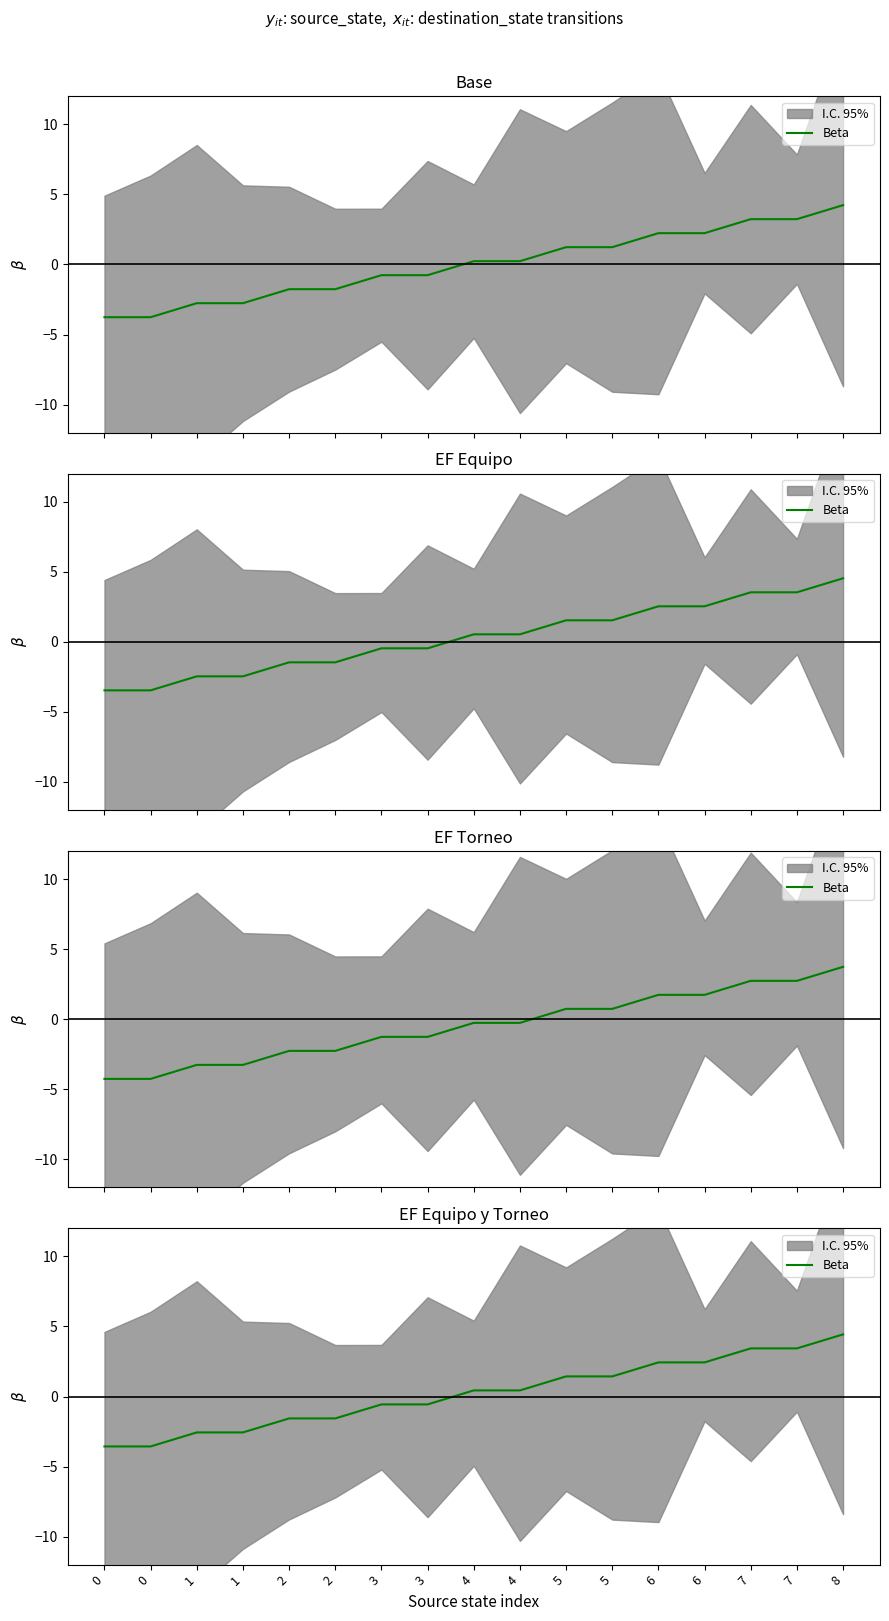

Is it true that the value at 0 is -4.7?

False